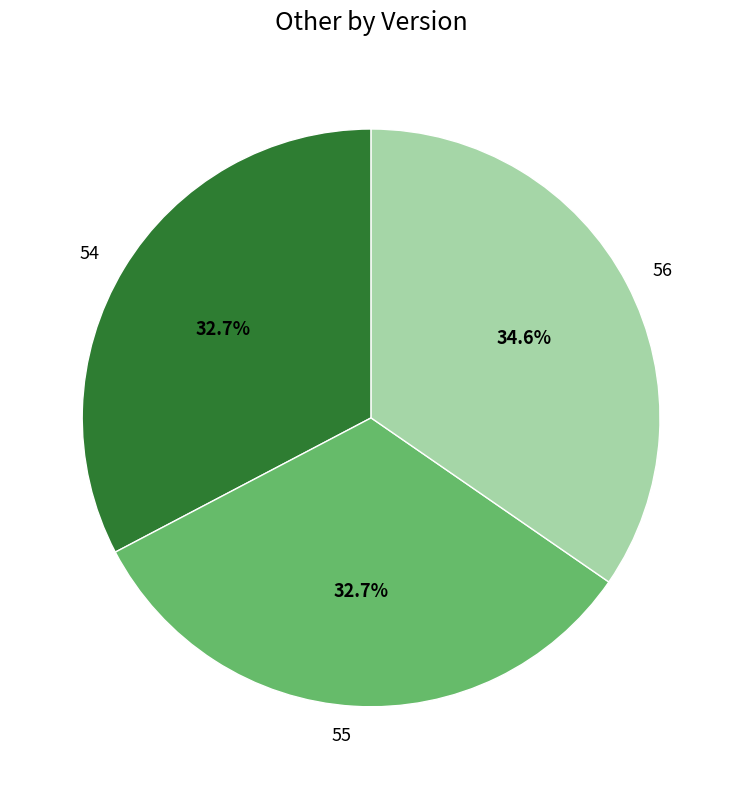

To the nearest percent, what is the average slice percentage?

33%